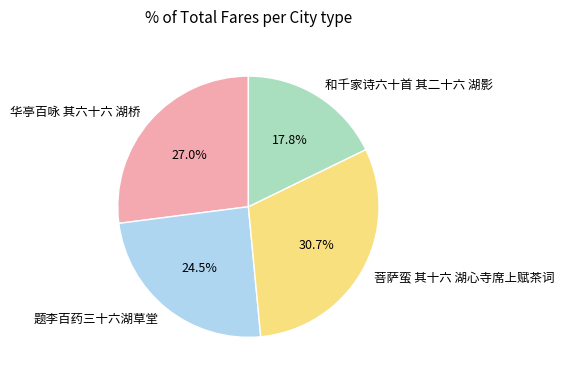

Count the number of slices in the pie.

4